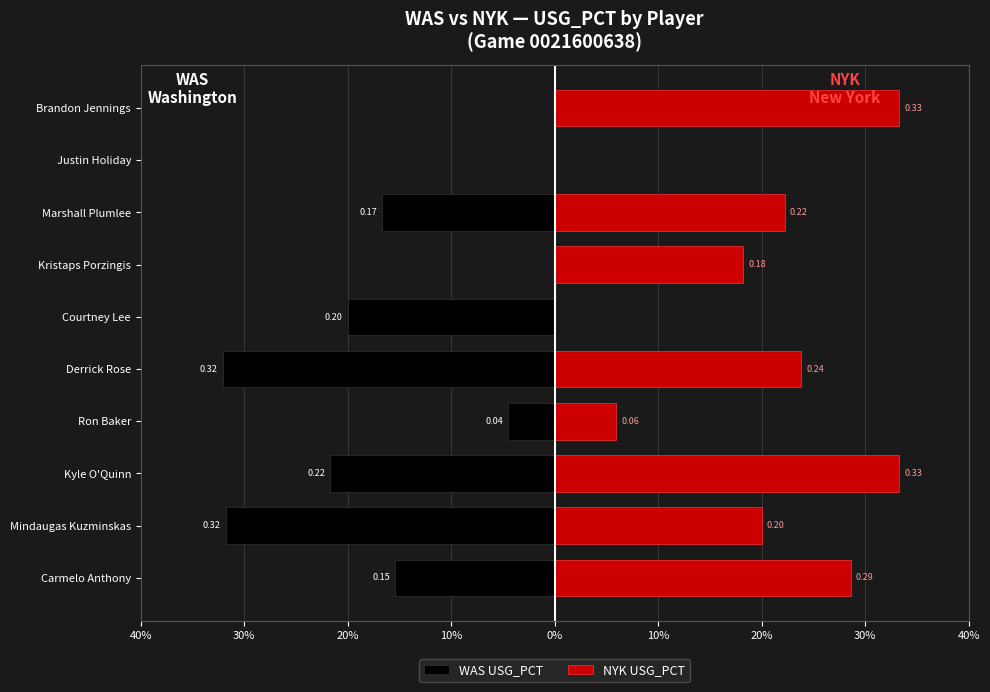

The NYK USG_PCT series shows 0.2 at Marshall Plumlee. True or false?

True